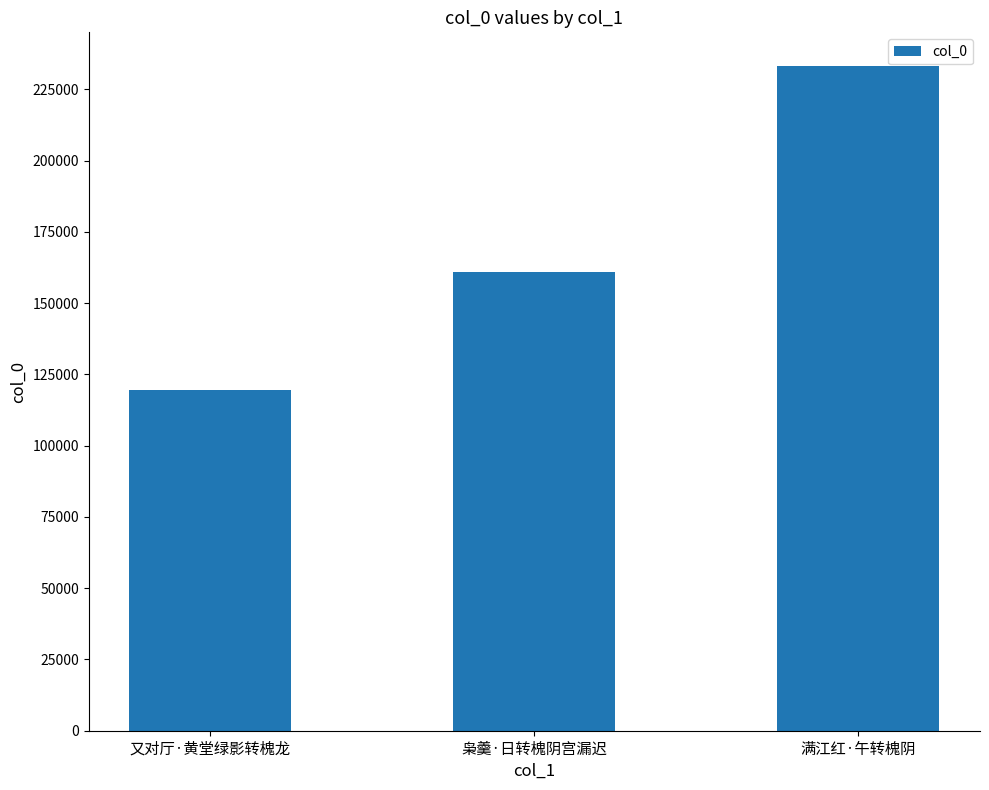

What position from the right is 满江红·午转槐阴?

1